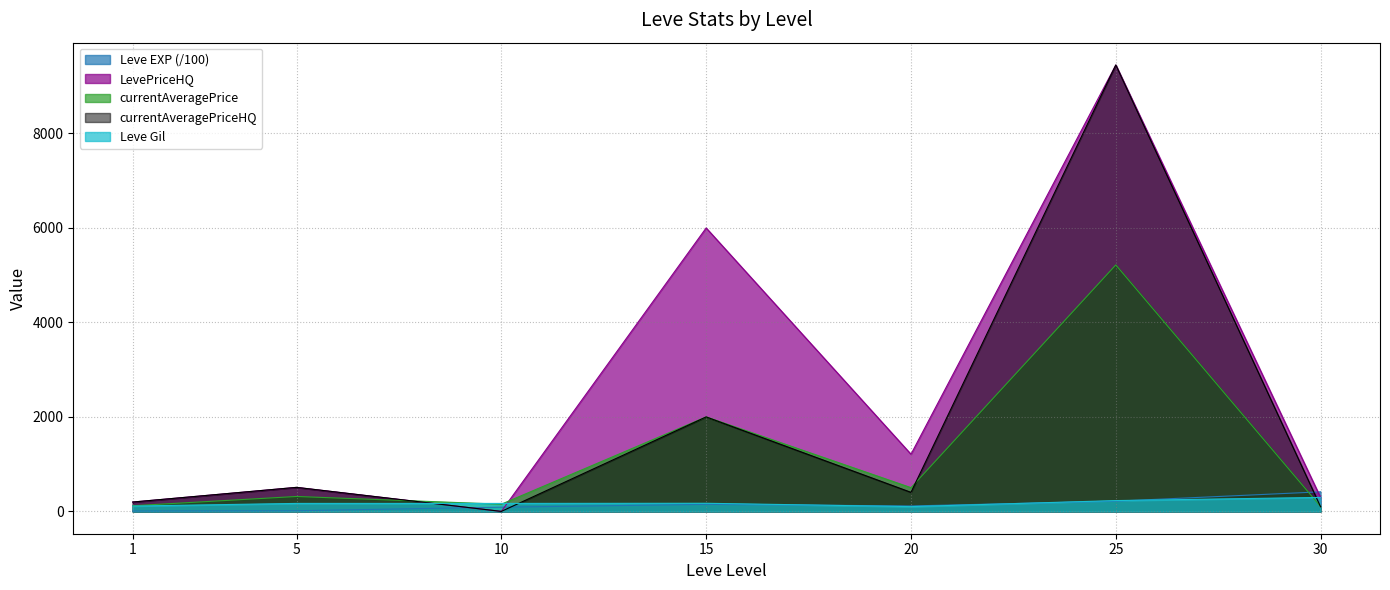

What is the approximate value of currentAveragePrice at 5?

316.2